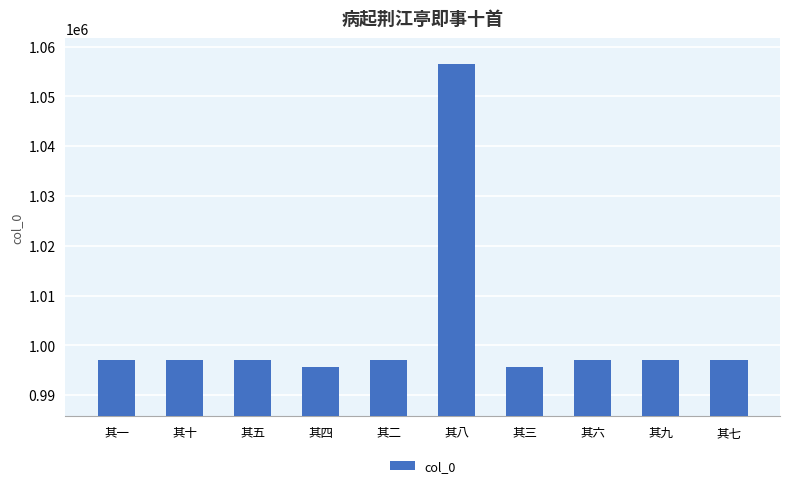

What is the sum of the values at 其五 and 其七?

1994202